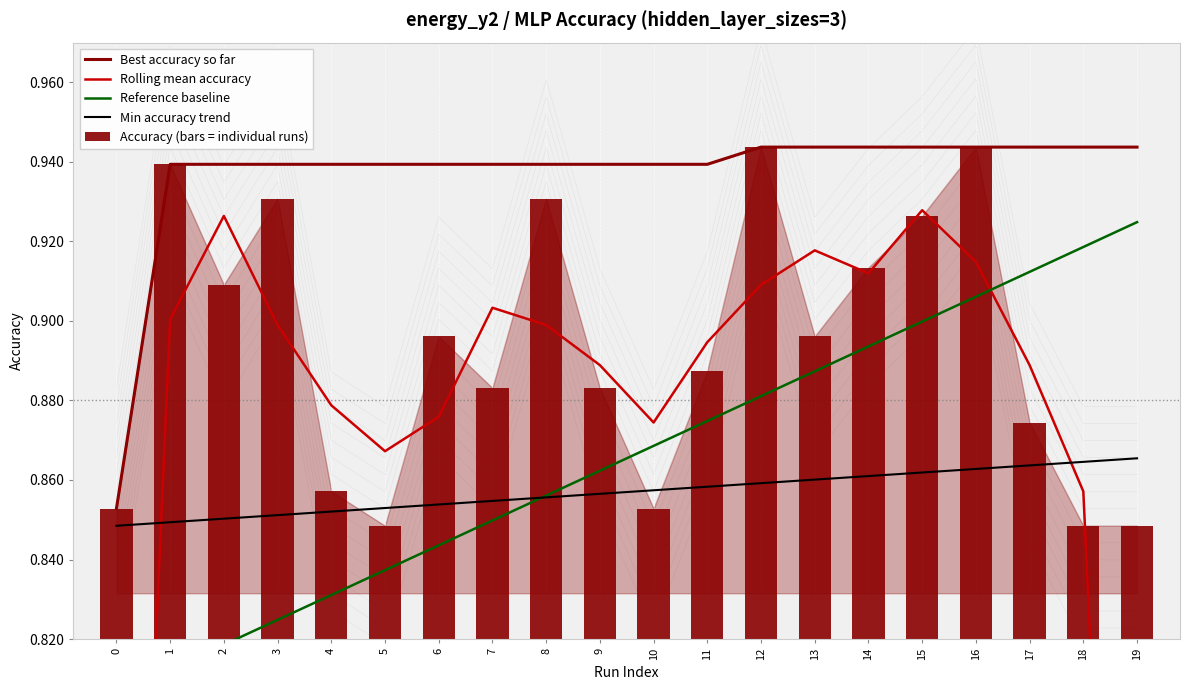

Reading left to right, what are all the values shown in this chart?

Best accuracy so far: 0=0.9	1=0.9	2=0.9	3=0.9	4=0.9	5=0.9	6=0.9	7=0.9	8=0.9	9=0.9	10=0.9	11=0.9	12=0.9	13=0.9	14=0.9	15=0.9	16=0.9	17=0.9	18=0.9	19=0.9
Rolling mean accuracy: 0=0.6	1=0.9	2=0.9	3=0.9	4=0.9	5=0.9	6=0.9	7=0.9	8=0.9	9=0.9	10=0.9	11=0.9	12=0.9	13=0.9	14=0.9	15=0.9	16=0.9	17=0.9	18=0.9	19=0.6
Reference baseline: 0=0.8	1=0.8	2=0.8	3=0.8	4=0.8	5=0.8	6=0.8	7=0.8	8=0.9	9=0.9	10=0.9	11=0.9	12=0.9	13=0.9	14=0.9	15=0.9	16=0.9	17=0.9	18=0.9	19=0.9
Min accuracy trend: 0=0.8	1=0.8	2=0.9	3=0.9	4=0.9	5=0.9	6=0.9	7=0.9	8=0.9	9=0.9	10=0.9	11=0.9	12=0.9	13=0.9	14=0.9	15=0.9	16=0.9	17=0.9	18=0.9	19=0.9
Accuracy (bars = individual runs): 0=0.9	1=0.9	2=0.9	3=0.9	4=0.9	5=0.8	6=0.9	7=0.9	8=0.9	9=0.9	10=0.9	11=0.9	12=0.9	13=0.9	14=0.9	15=0.9	16=0.9	17=0.9	18=0.8	19=0.8